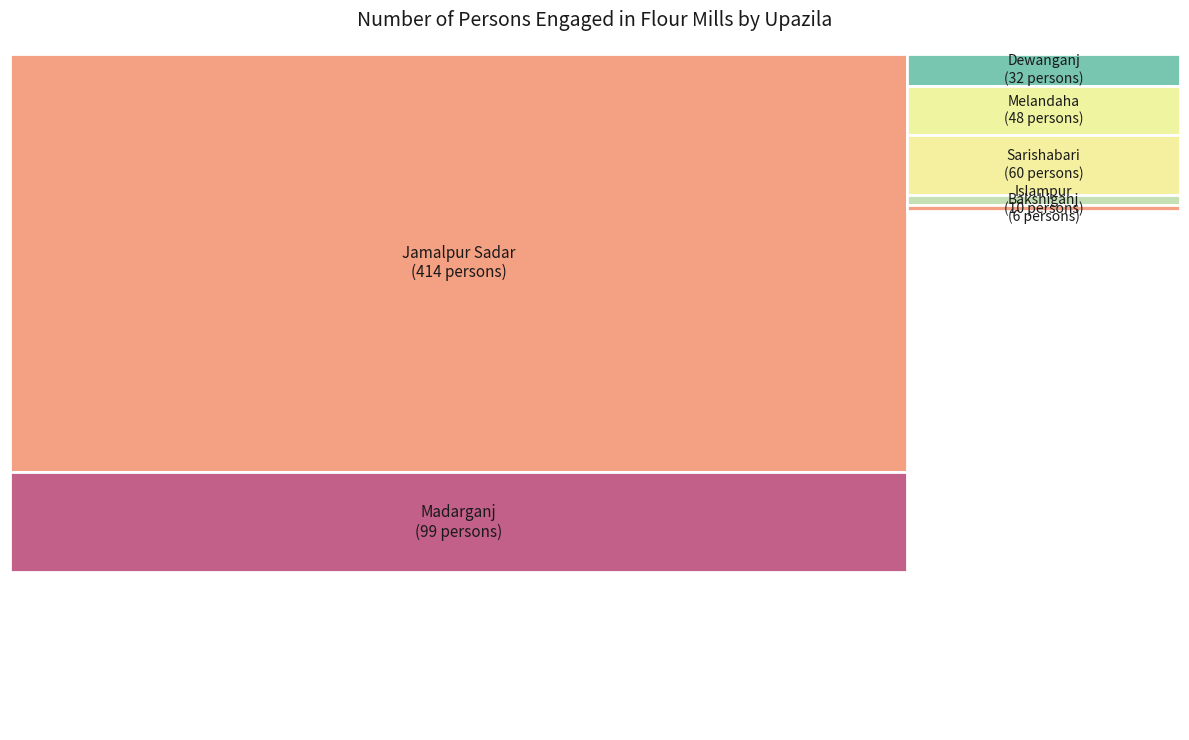

Between Sarishabari and Madarganj, which is larger?

Madarganj